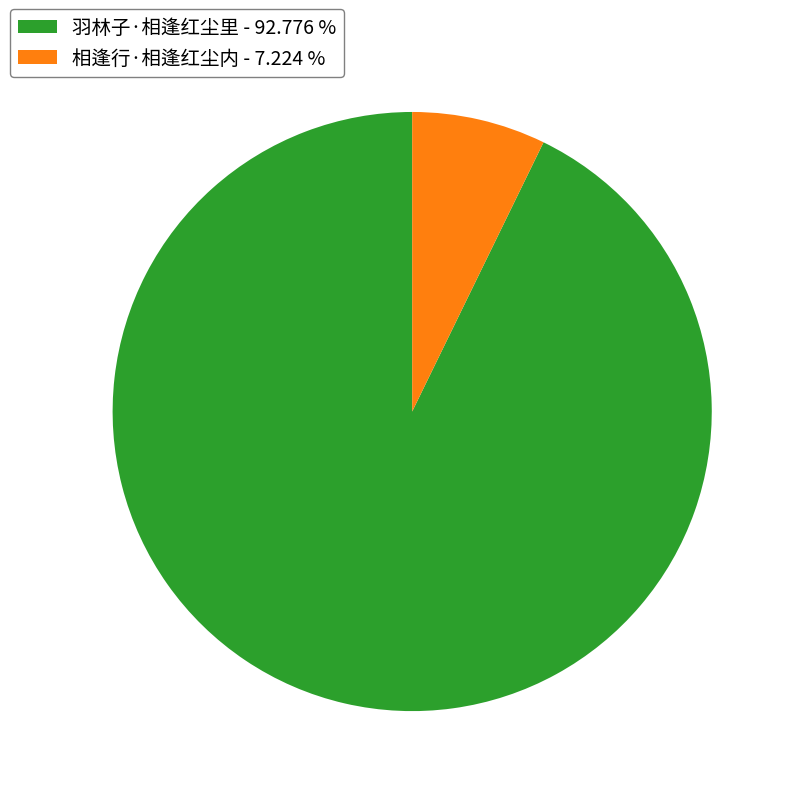

Is the sum of 羽林子·相逢红尘里 and 相逢行·相逢红尘内 greater than half?

Yes